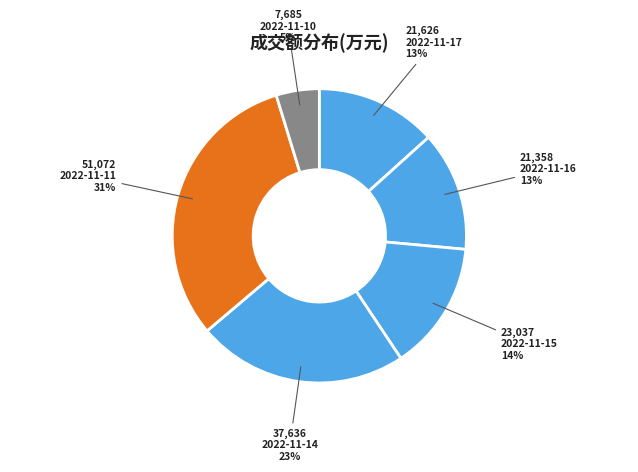

Approximately how many times larger is the value at 2022-11-16 compared to 2022-11-11?

0.4